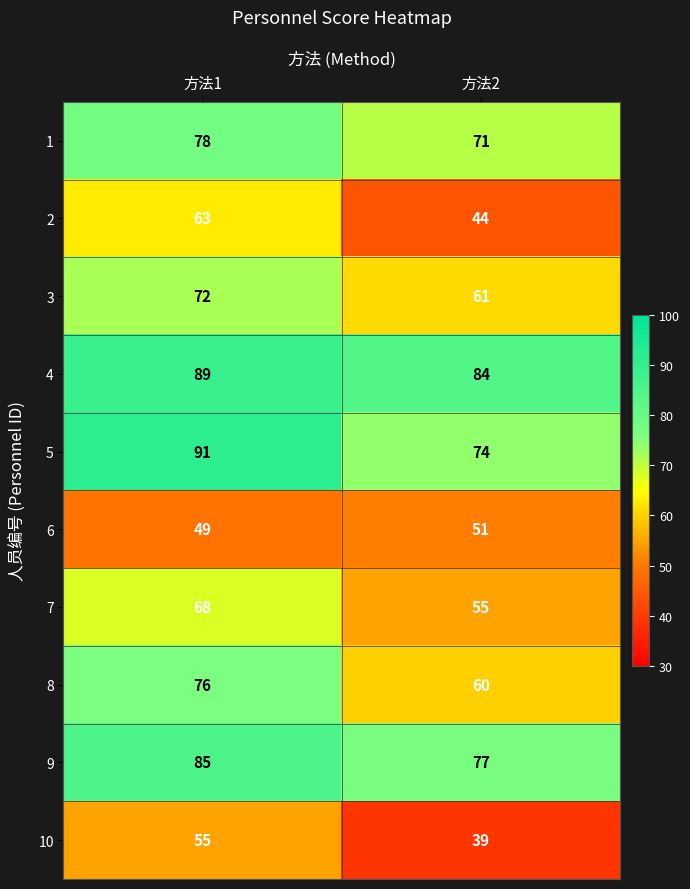

What is the greatest value displayed?

91